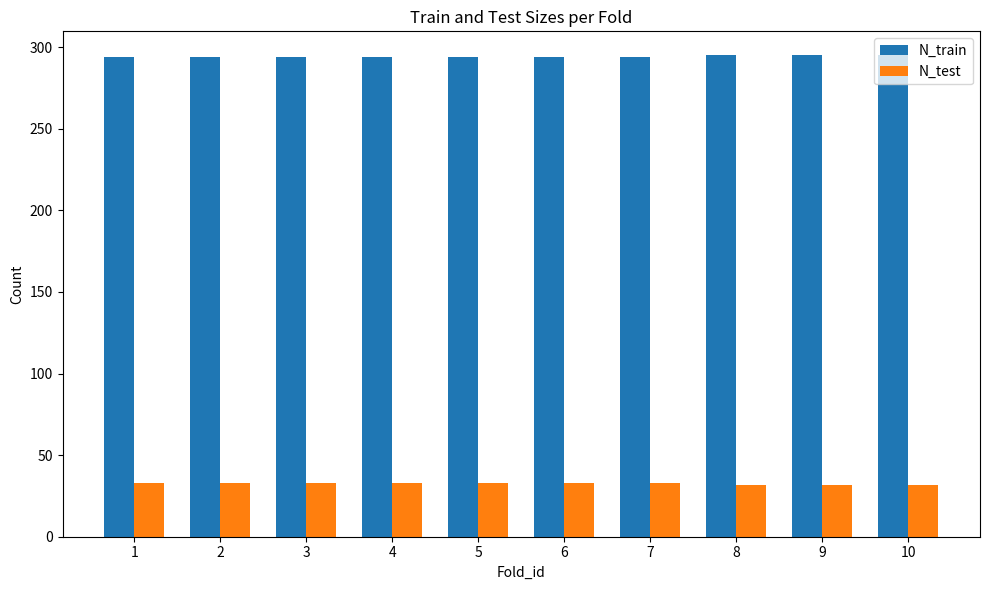

The N_train series shows 497 at 9. True or false?

False